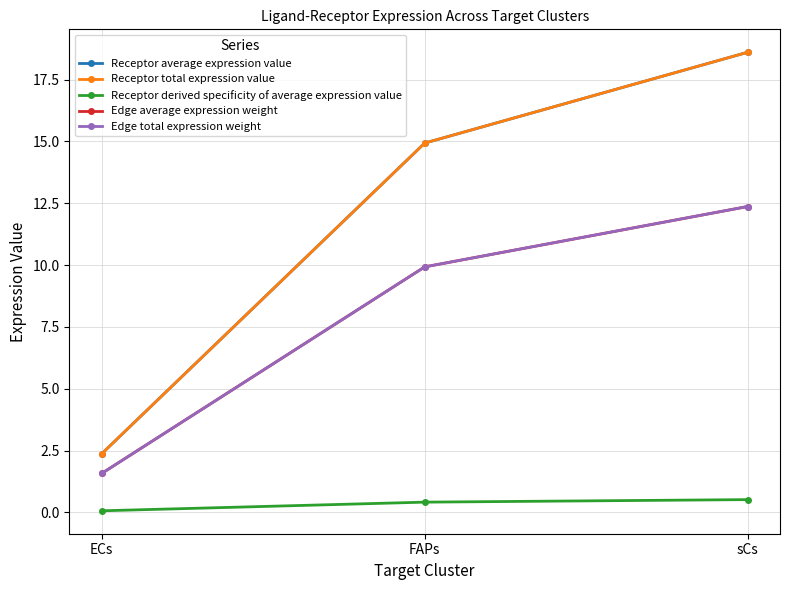

What is the average value of the Receptor derived specificity of average expression value series?

0.3